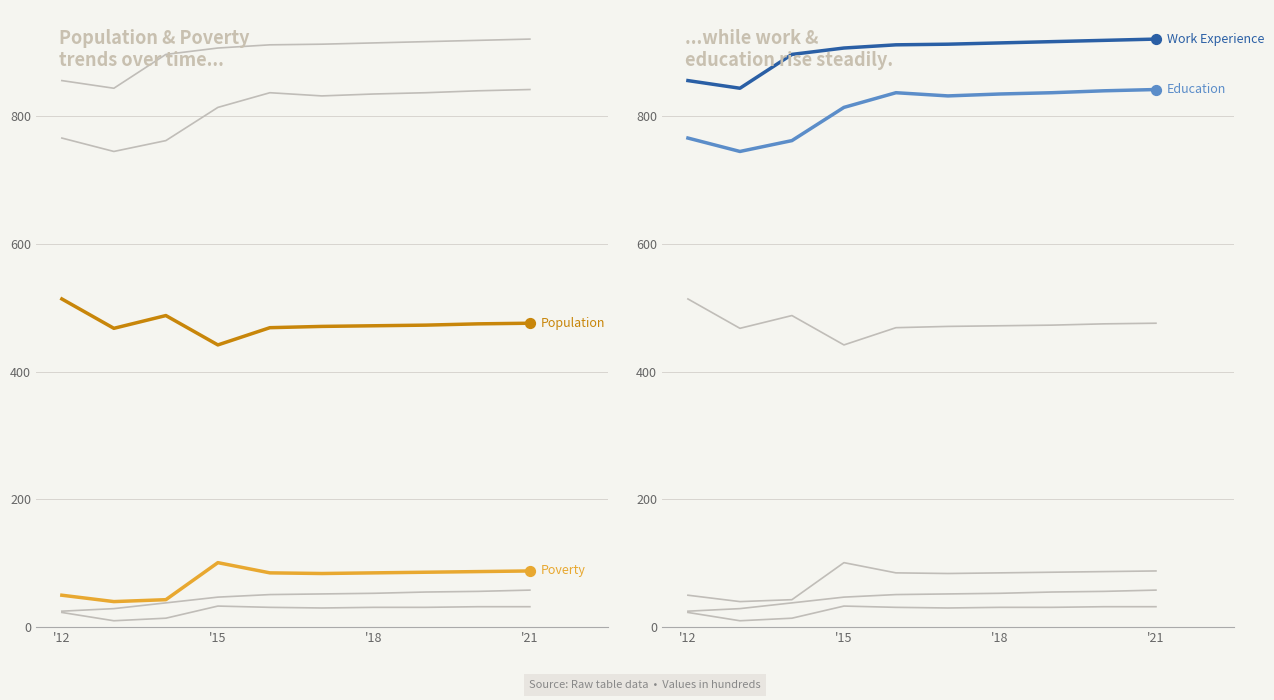

At which category is the sum across all series the highest?

'21